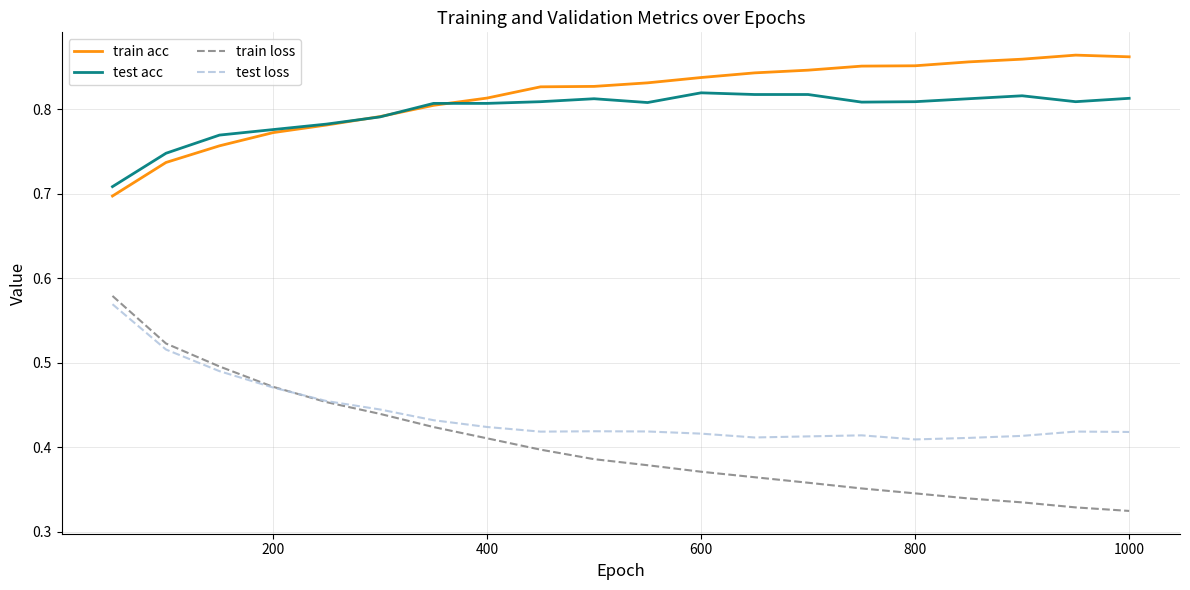

At how many categories does at least one series exceed 0?

20